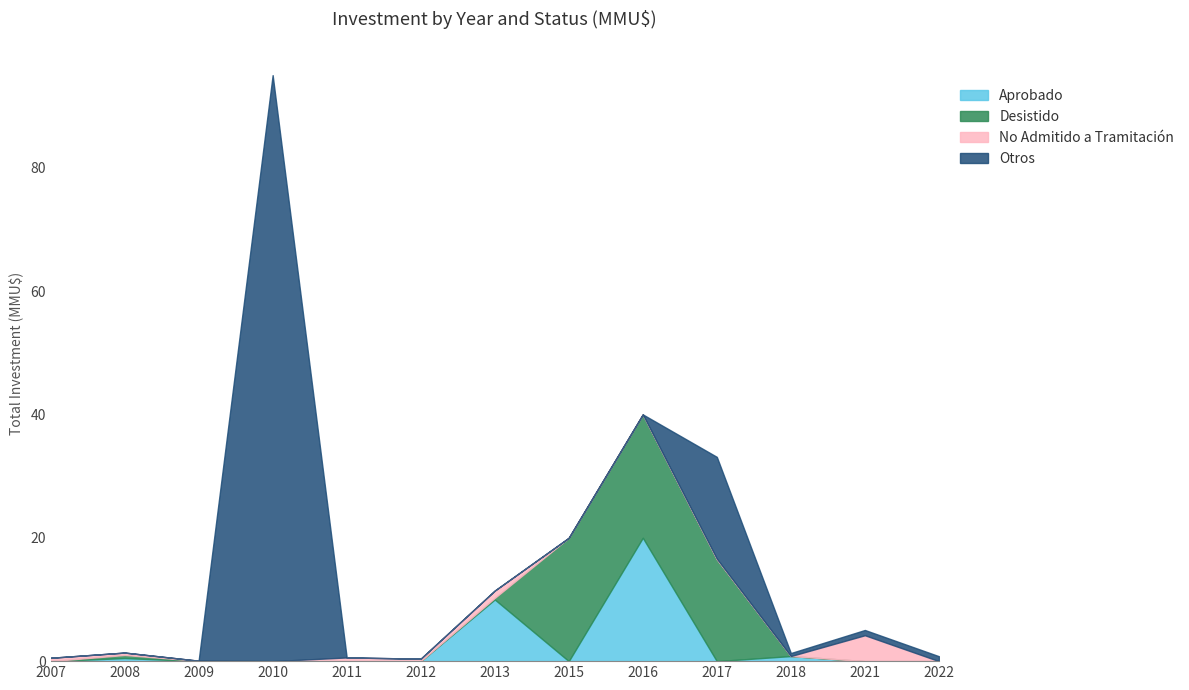

At which category is the sum across all series the highest?

2010